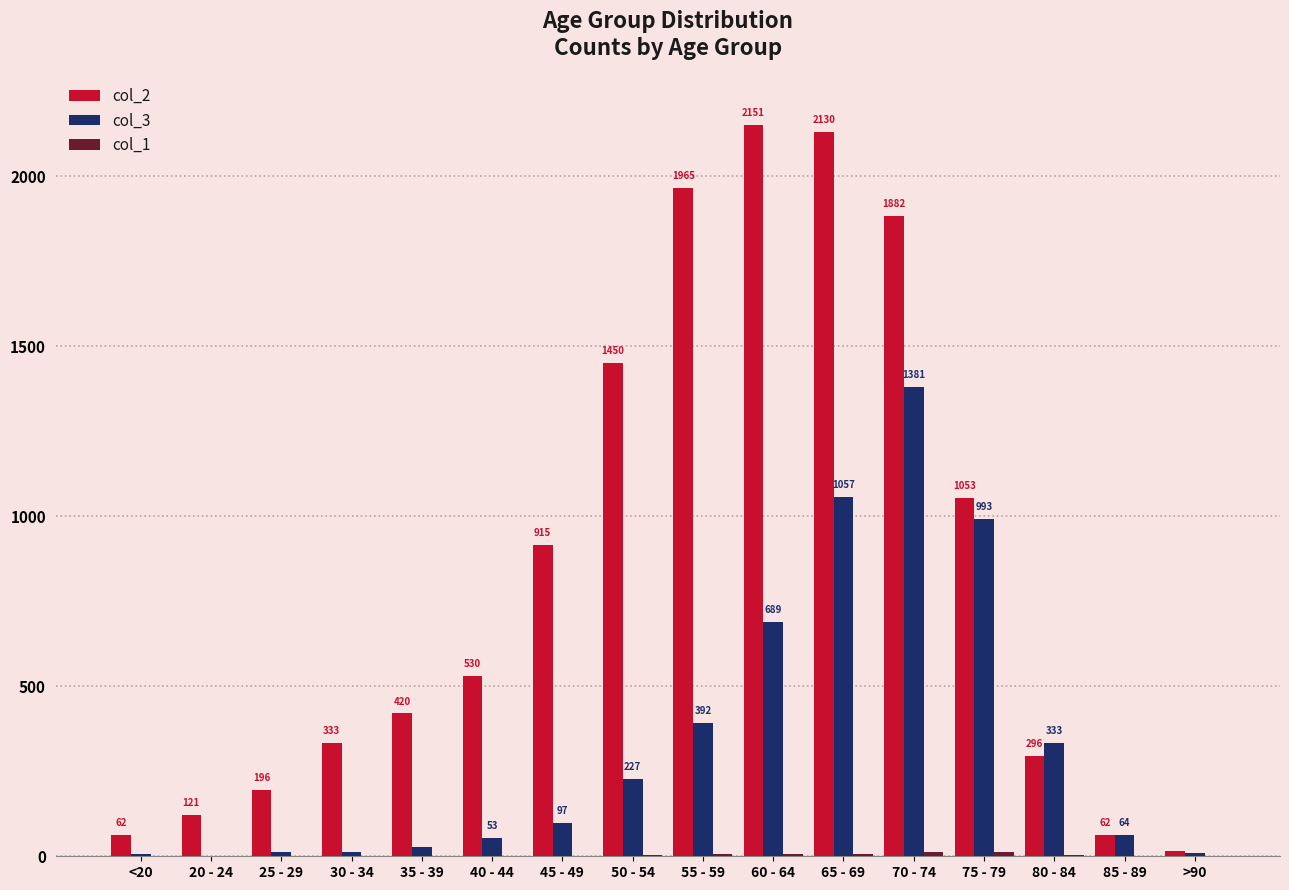

What is the sum of the col_3 values at 55 - 59 and 25 - 29?

405